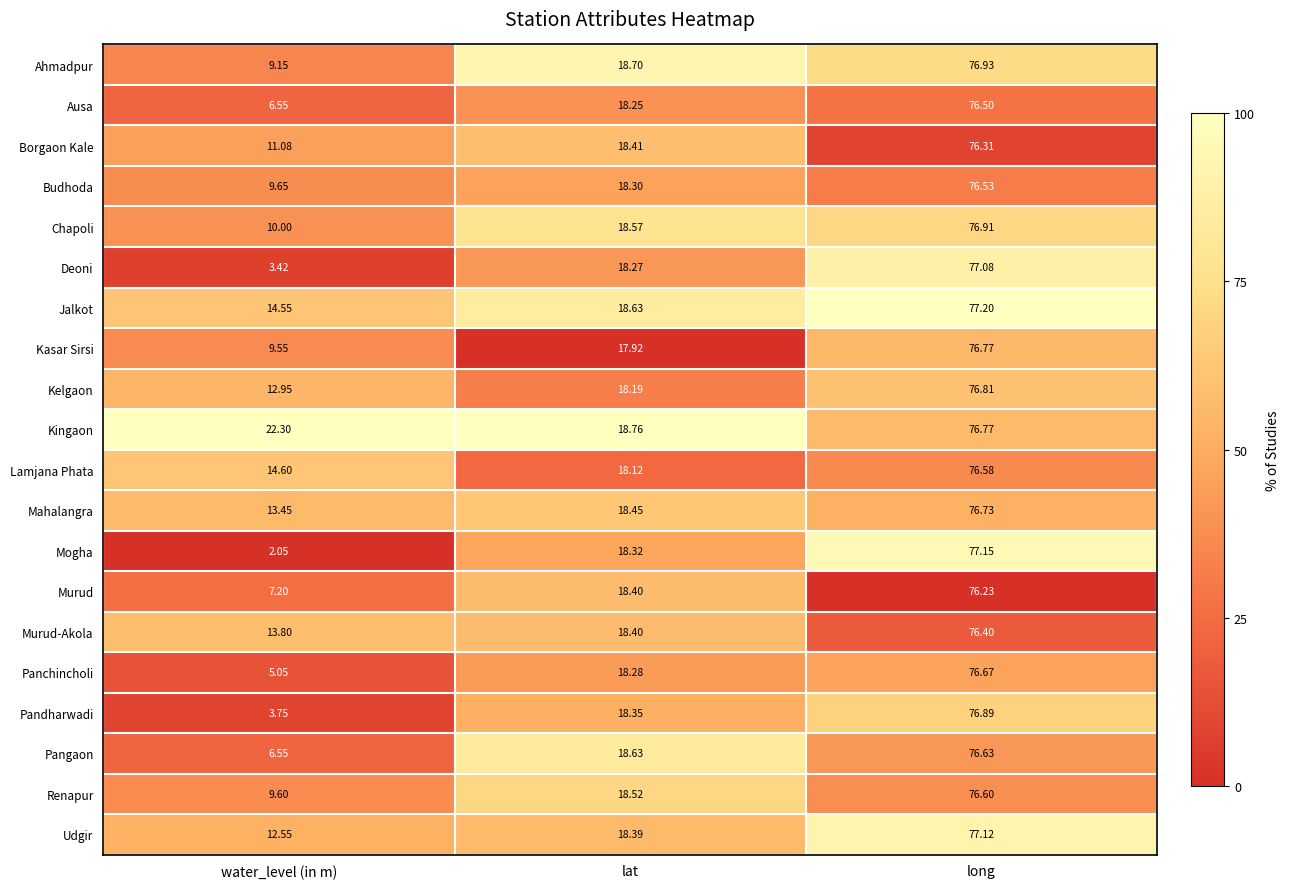

How many categories are shown in the chart?

3